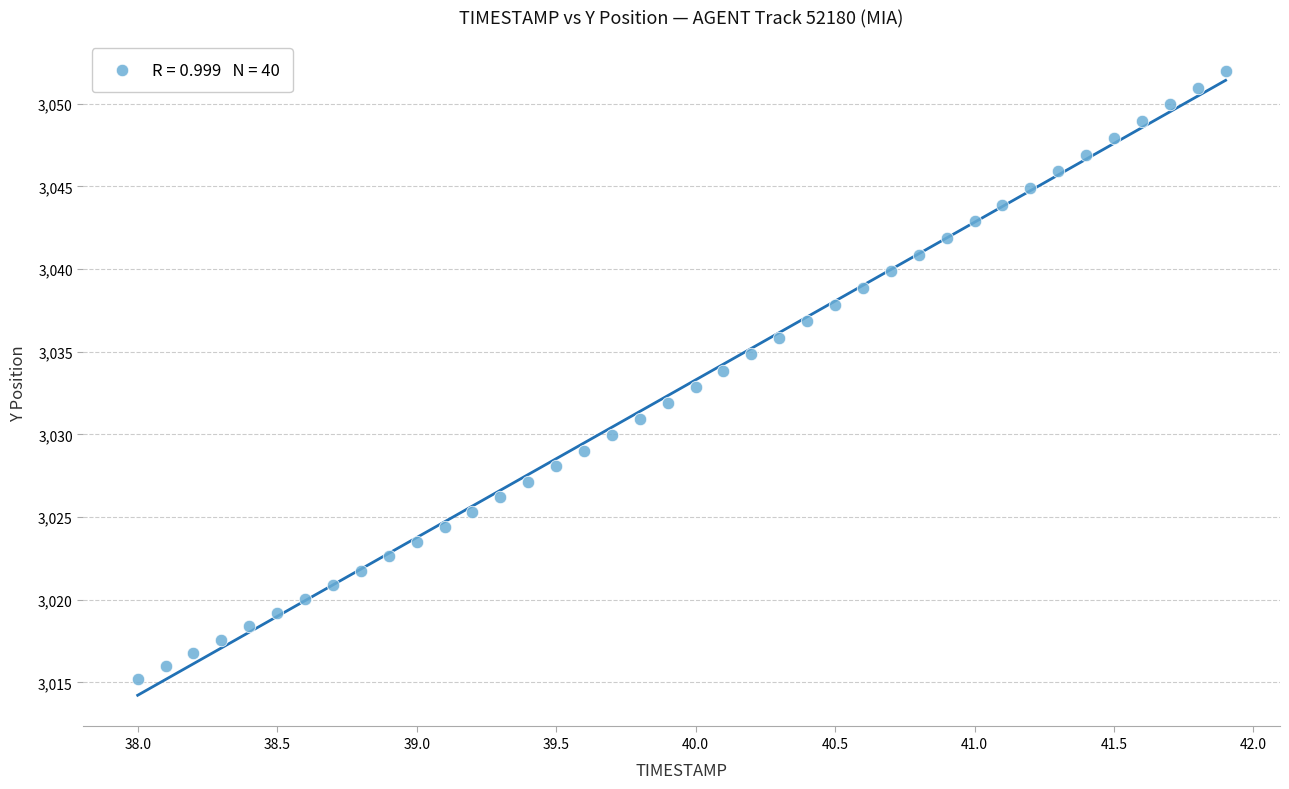

What is the range of X values (max minus min)?

3.9